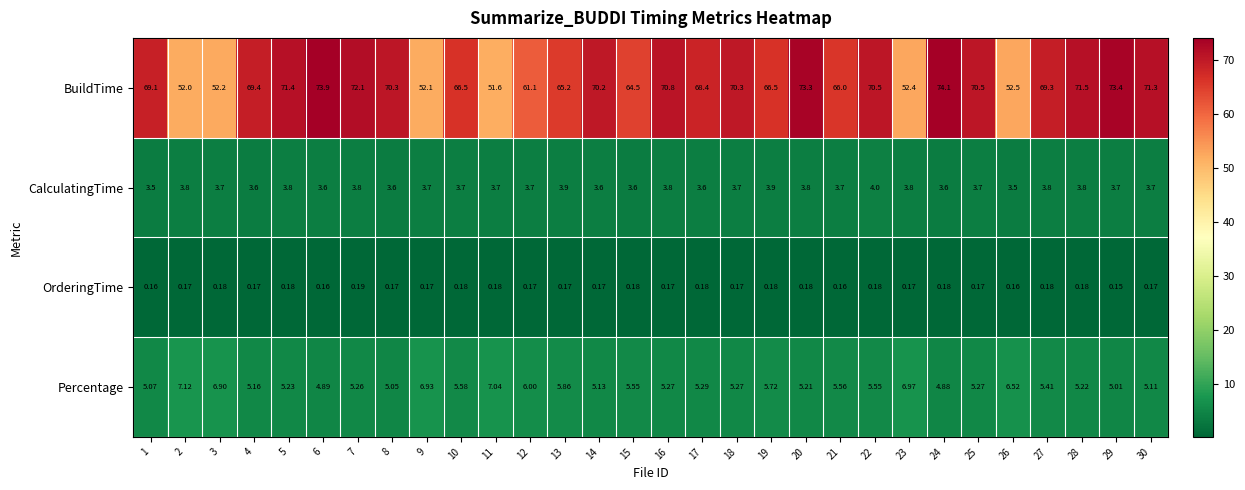

Which series has the largest total across all categories?

BuildTime